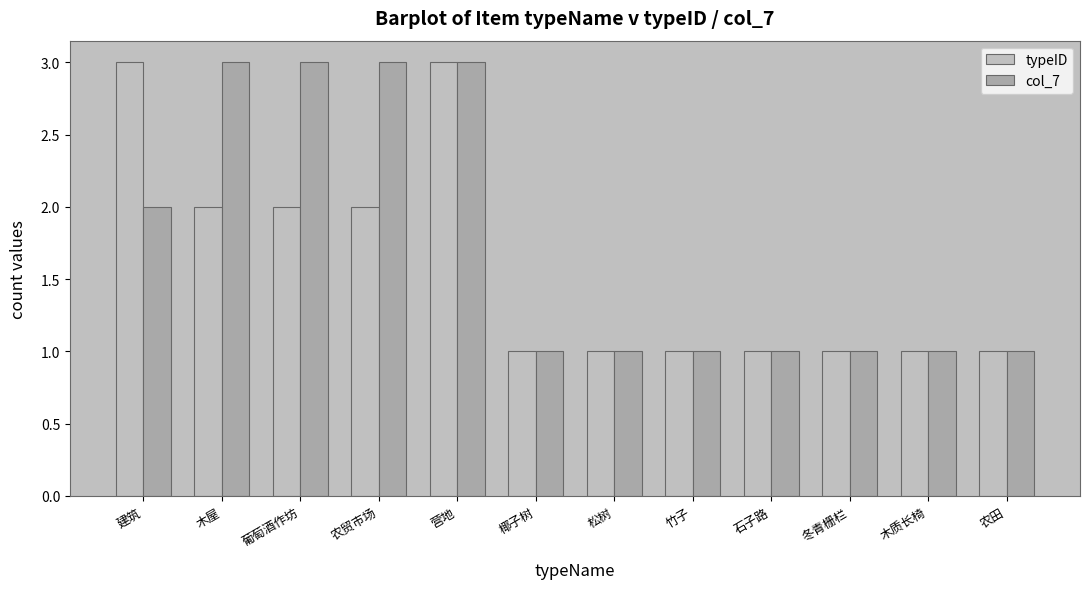

At how many categories does at least one series exceed 2?

5